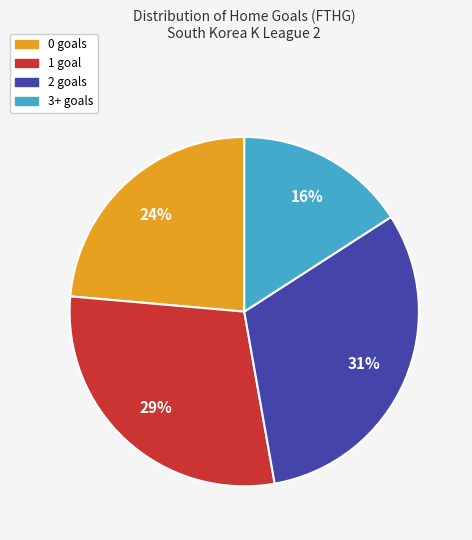

Count the number of slices in the pie.

4